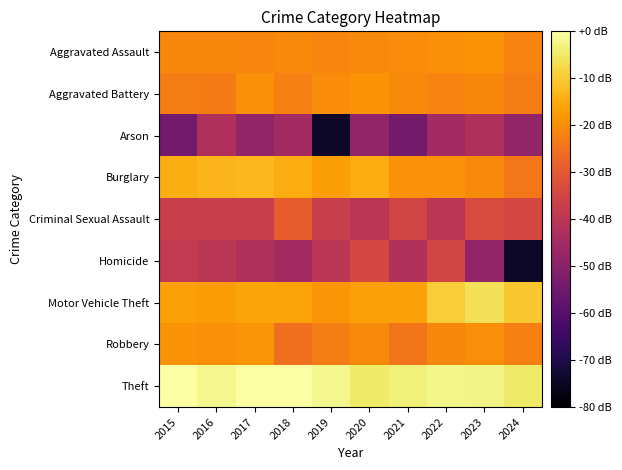

Reading left to right, transcribe all the data shown in this chart.

Aggravated Assault: 2015=-21.0	2016=-21.0	2017=-21.4	2018=-20.6	2019=-21.4	2020=-20.6	2021=-20.3	2022=-19.4	2023=-18.8	2024=-21.8
Aggravated Battery: 2015=-22.6	2016=-22.9	2017=-19.6	2018=-22.4	2019=-20.1	2020=-18.8	2021=-20.4	2022=-21.8	2023=-20.8	2024=-22.6
Arson: 2015=-54.2	2016=-42.2	2017=-48.2	2018=-44.7	2019=-74.2	2020=-48.2	2021=-54.2	2022=-44.7	2023=-42.2	2024=-48.2
Burglary: 2015=-14.4	2016=-13.3	2017=-13.1	2018=-15.0	2019=-17.1	2020=-15.0	2021=-19.1	2022=-19.3	2023=-20.6	2024=-23.9
Criminal Sexual Assault: 2015=-37.3	2016=-37.3	2017=-37.3	2018=-29.1	2019=-37.3	2020=-40.3	2021=-35.2	2022=-40.3	2023=-33.4	2024=-34.2
Homicide: 2015=-38.7	2016=-40.3	2017=-42.2	2018=-44.7	2019=-40.3	2020=-34.2	2021=-42.2	2022=-35.2	2023=-48.2	2024=-74.2
Motor Vehicle Theft: 2015=-16.7	2016=-17.7	2017=-16.0	2018=-16.4	2019=-18.7	2020=-16.7	2021=-16.7	2022=-9.4	2023=-6.5	2024=-10.6
Robbery: 2015=-18.8	2016=-19.6	2017=-18.7	2018=-25.6	2019=-22.6	2020=-20.6	2021=-24.1	2022=-21.0	2023=-19.8	2024=-22.4
Theft: 2015=0.0	2016=-2.0	2017=-0.3	2018=0.0	2019=-2.0	2020=-4.8	2021=-3.6	2022=-2.5	2023=-2.7	2024=-4.7